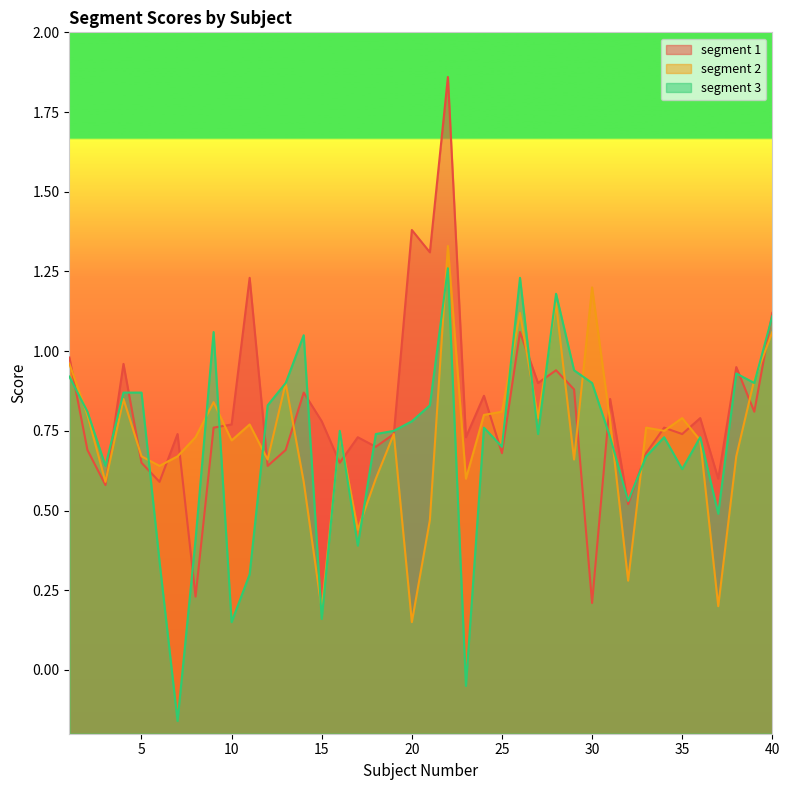

Which series ends up on top after the final intersection of segment 3 and segment 2?

segment 3